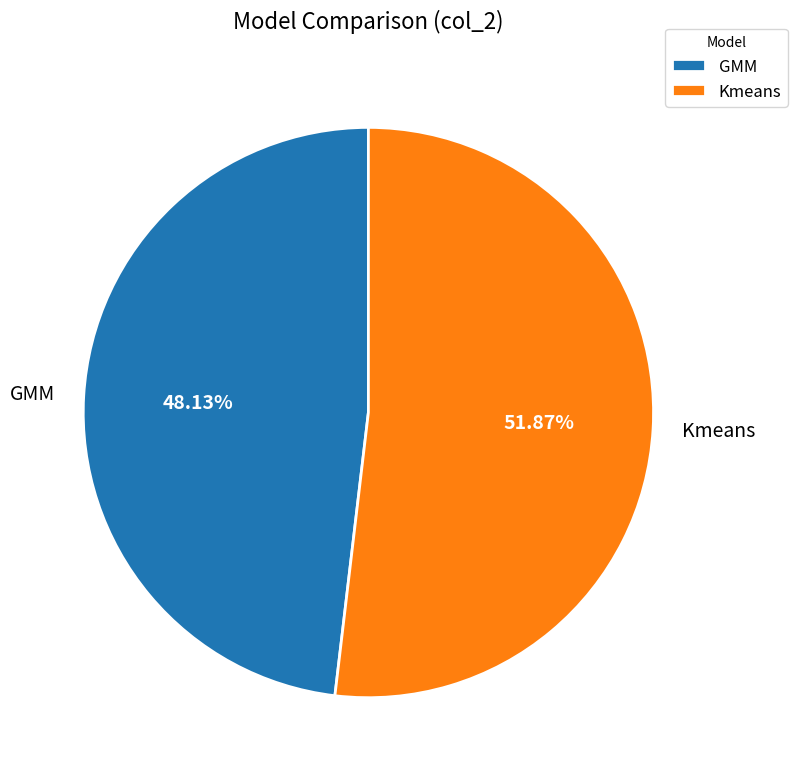

Is there a majority slice in this chart?

Yes